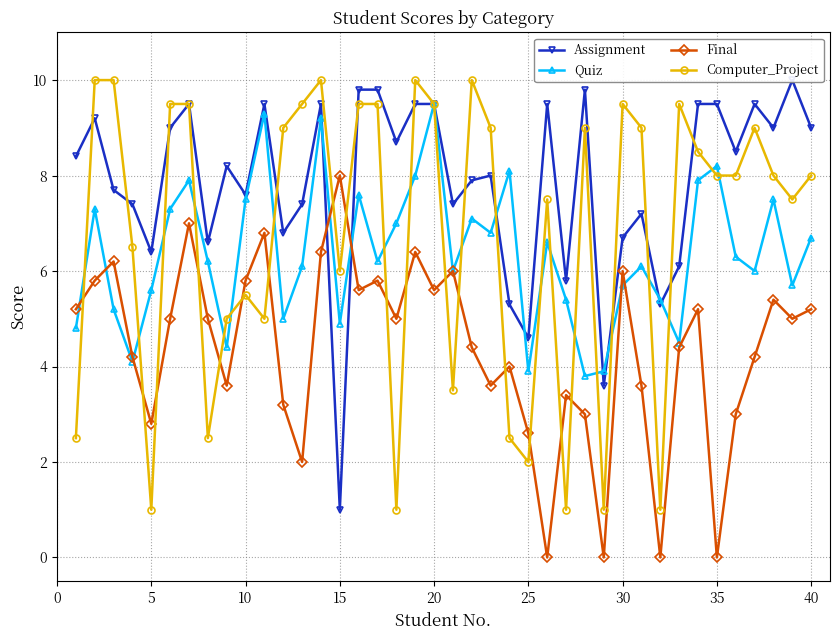

True or false: Quiz has more than 2 points higher than both neighbors.

True